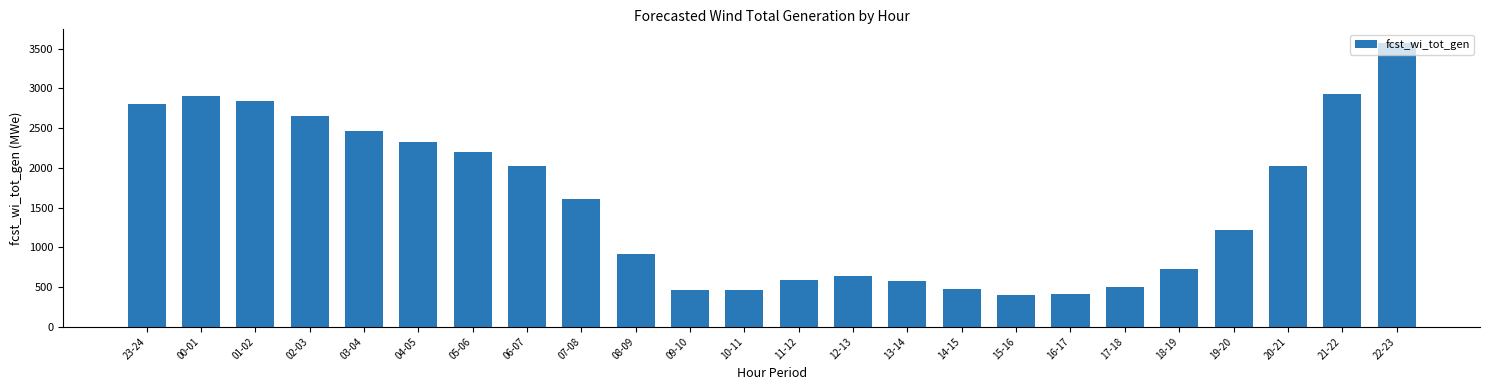

What is the greatest value displayed?

3566